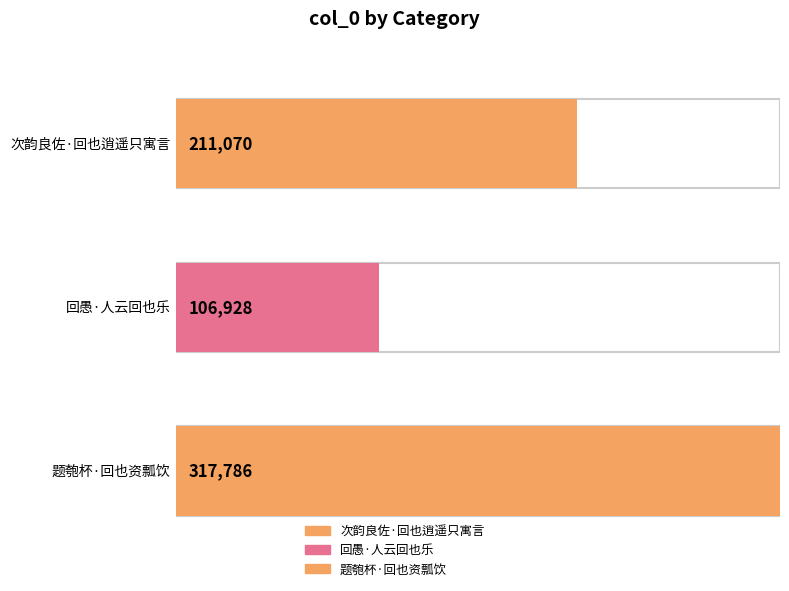

Where does the data first go above 211070?

题匏杯·回也资瓢饮